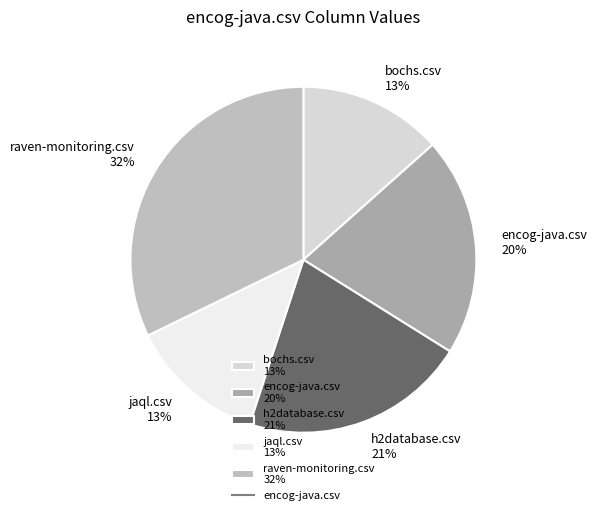

To the nearest percent, what is the average slice percentage?

20%